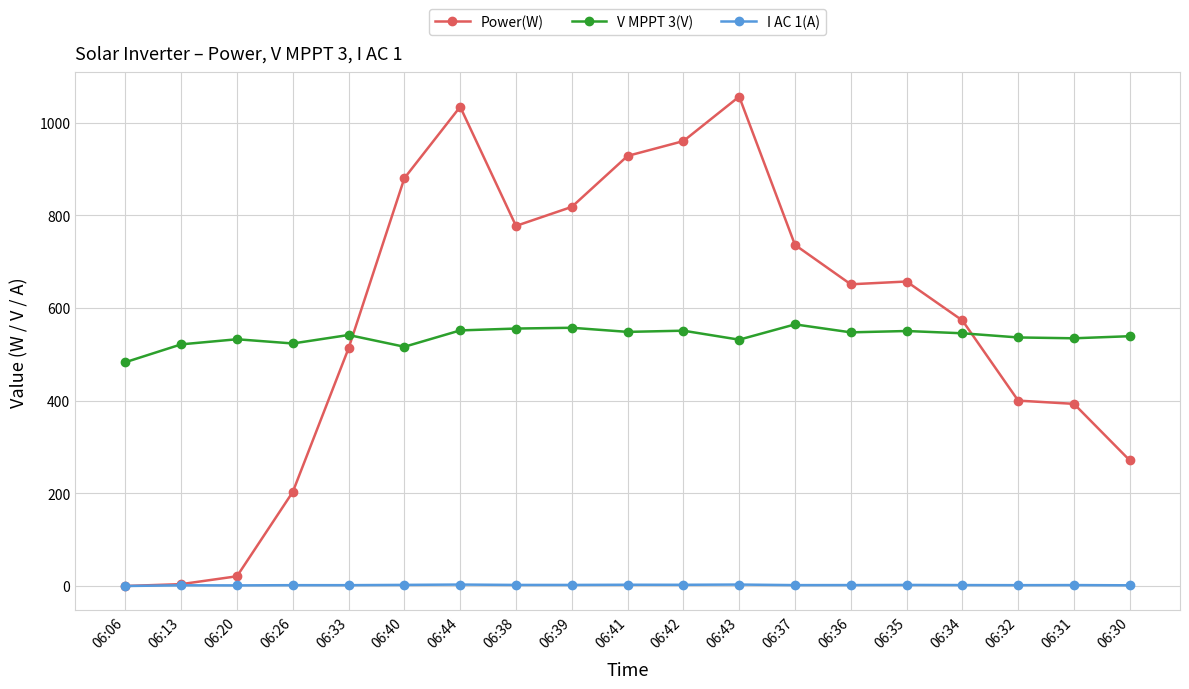

What is the difference between the highest and lowest values at 06:43?

1052.9